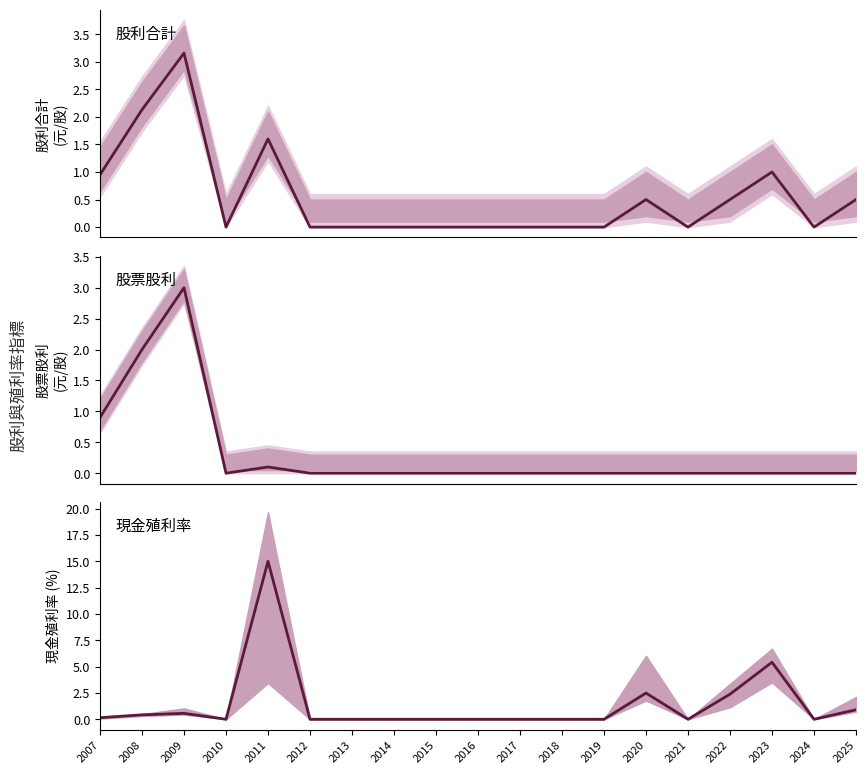

Reading left to right, extract all data points from this chart.

股利合計: 0.9	2.1	3.2	0.0	1.6	0.0	0.0	0.0	0.0	0.0	0.0	0.0	0.0	0.5	0.0	0.5	1.0	0.0	0.5
股票股利: 0.9	2.0	3.0	0.0	0.1	0.0	0.0	0.0	0.0	0.0	0.0	0.0	0.0	0.0	0.0	0.0	0.0	0.0	0.0
年均價殖利率: 0.1	0.4	0.6	0.0	15.0	0.0	0.0	0.0	0.0	0.0	0.0	0.0	0.0	2.5	0.0	2.4	5.4	0.0	0.9